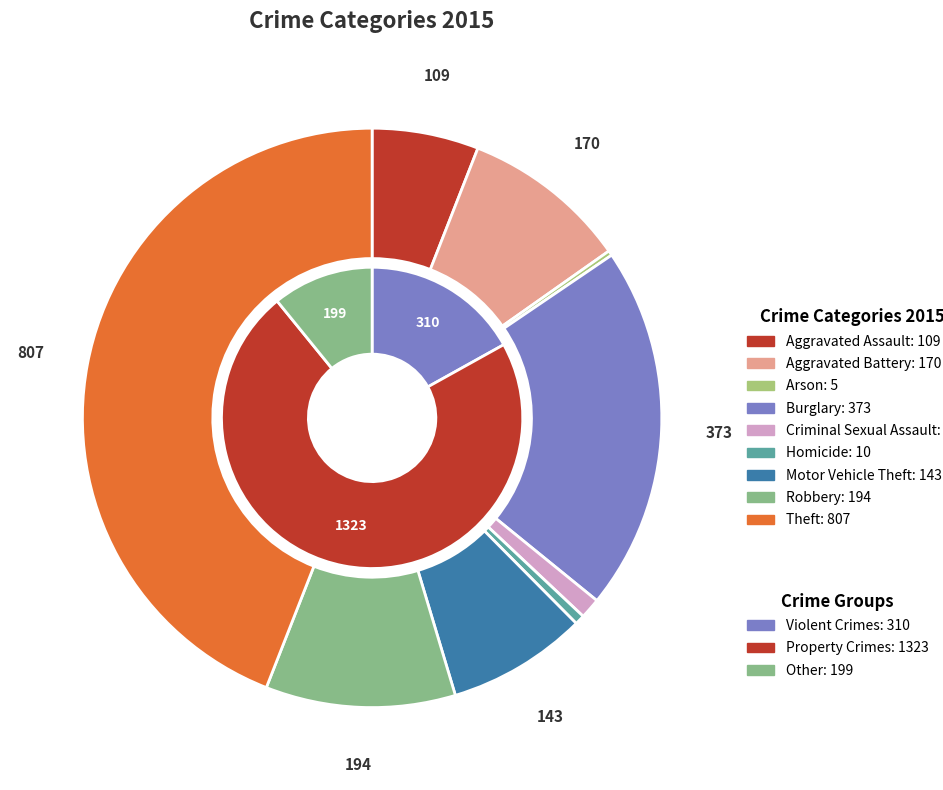

What is the smallest slice in the pie chart?

Arson